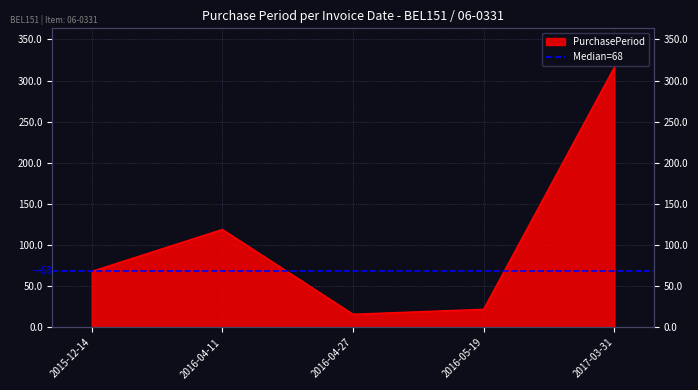

Reading left to right, transcribe all the data shown in this chart.

68	119	16	22	316